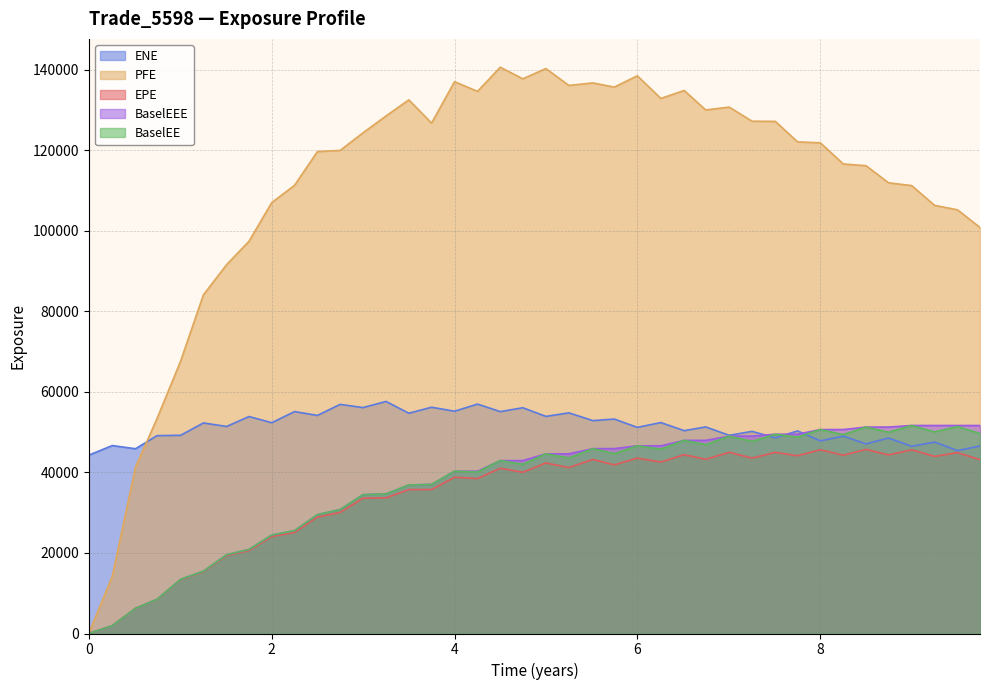

Count the number of categories in the chart.

40